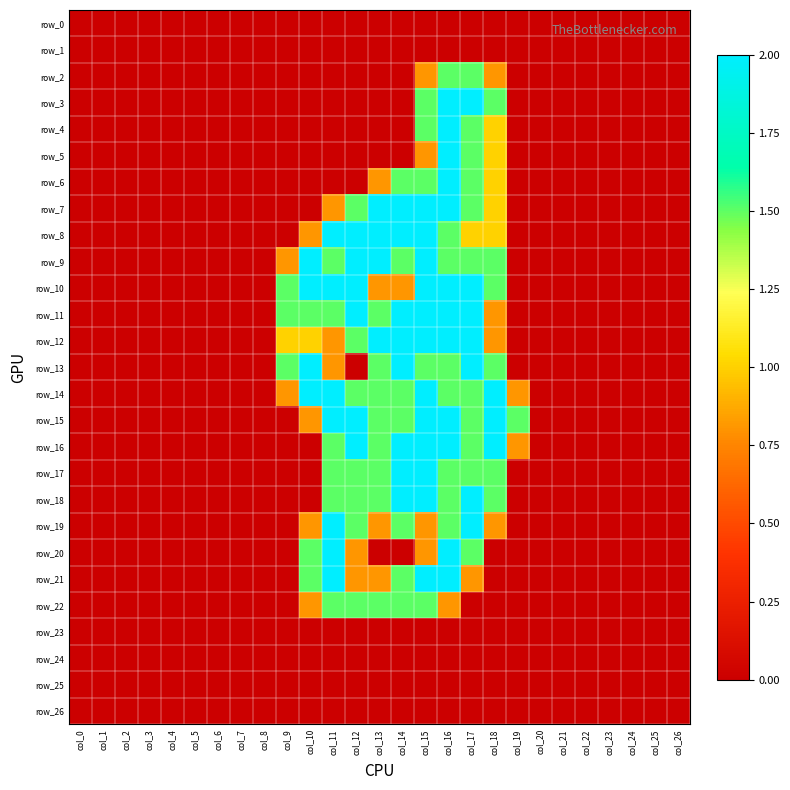

Rank the series by their maximum value, from highest to lowest.

row_3, row_4, row_5, row_6, row_7, row_8, row_9, row_10, row_11, row_12, row_13, row_14, row_15, row_16, row_17, row_18, row_19, row_20, row_21, row_2, row_22, row_0, row_1, row_23, row_24, row_25, row_26